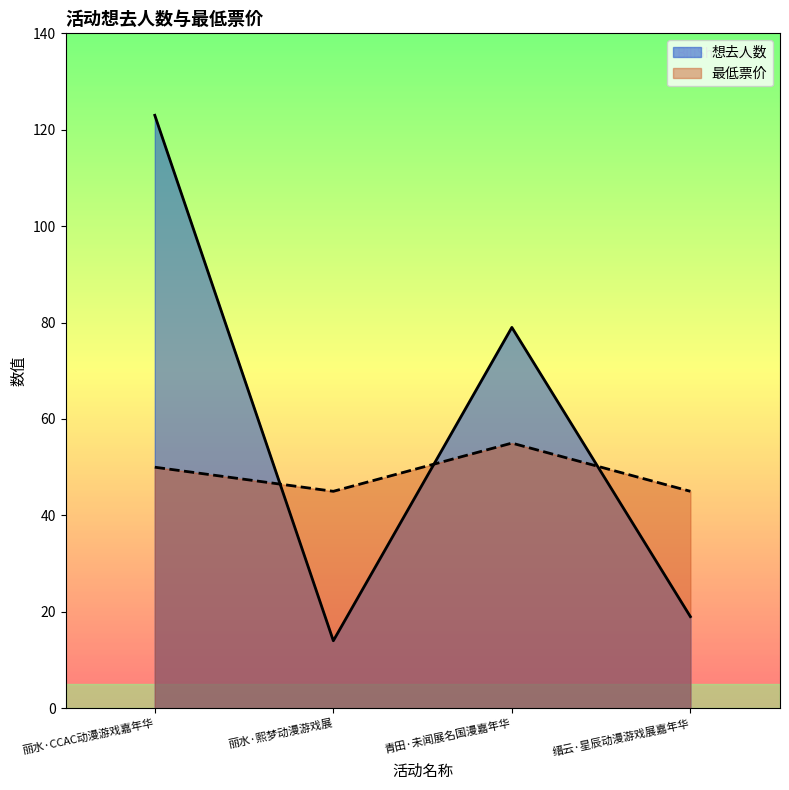

Where is the first local maximum for 想去人数?

青田·未闻展名国漫嘉年华